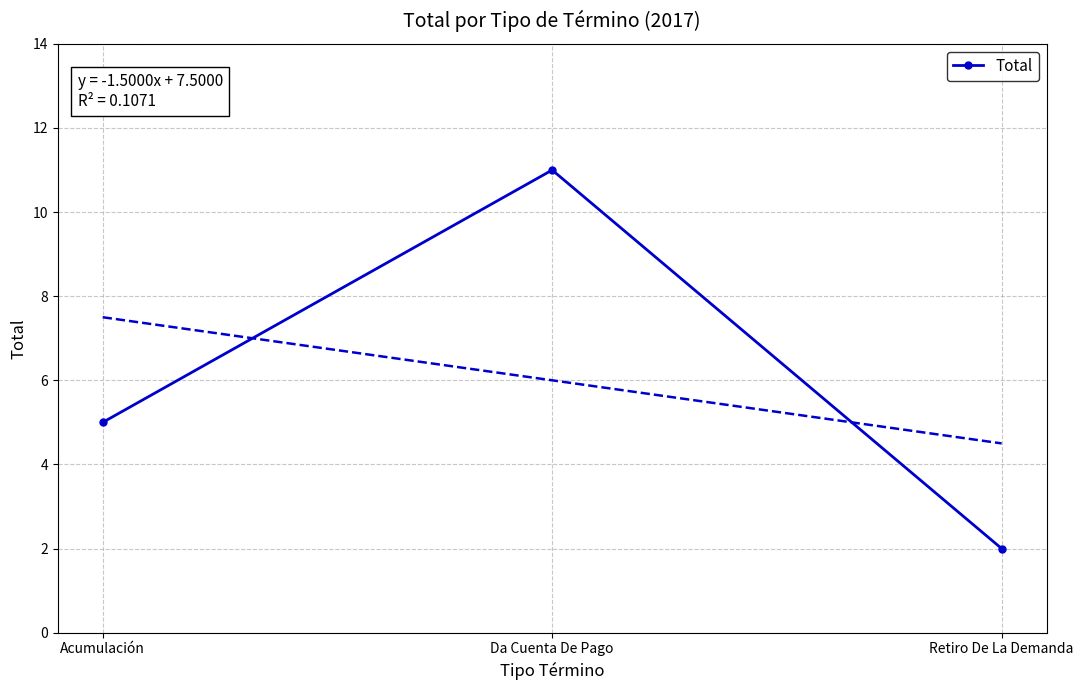

The value at Acumulación is 5. True or false?

True